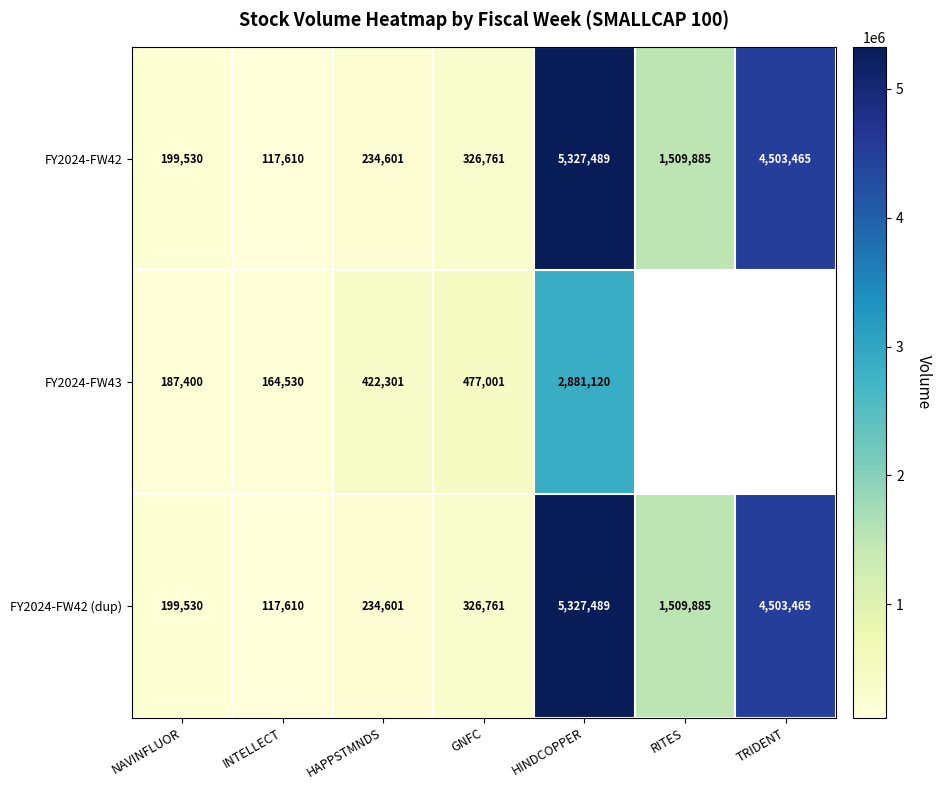

Which category has the lowest value across all series?

INTELLECT